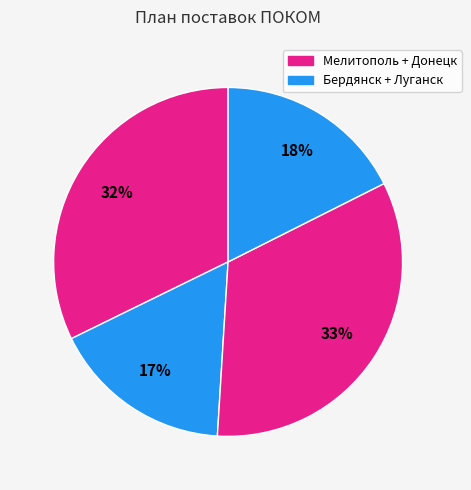

How many slices are in this pie chart?

4